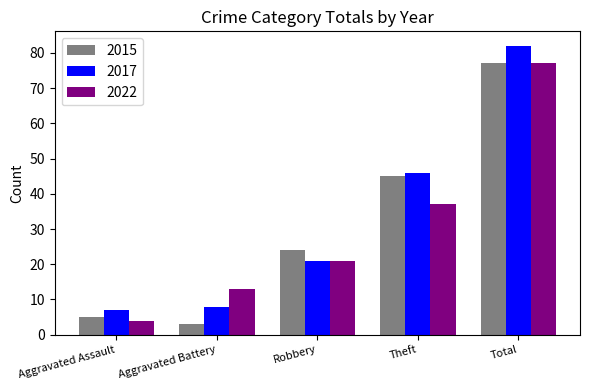

What are all the series names shown in the legend?

2015, 2017, 2022